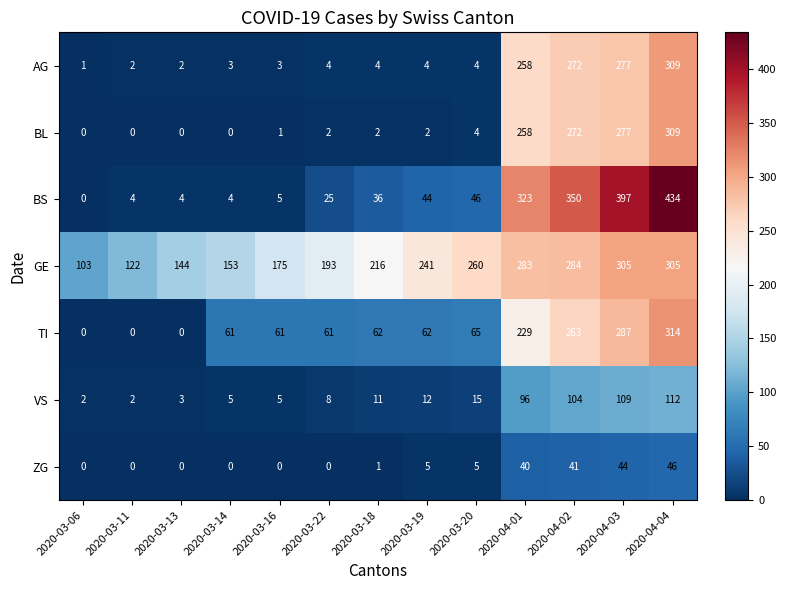

The BL series shows 2 at 2020-03-18. True or false?

True